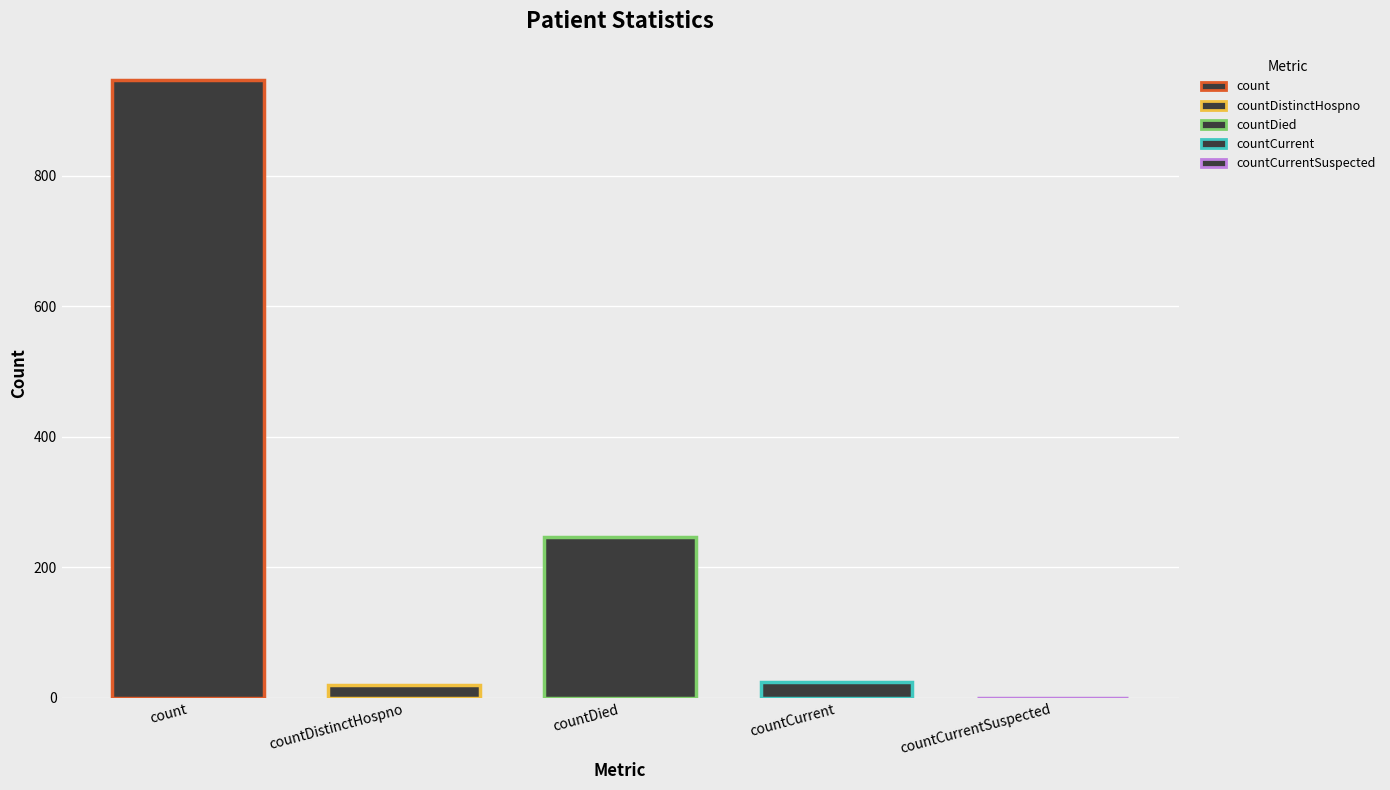

The value at countCurrentSuspected is 0. True or false?

True